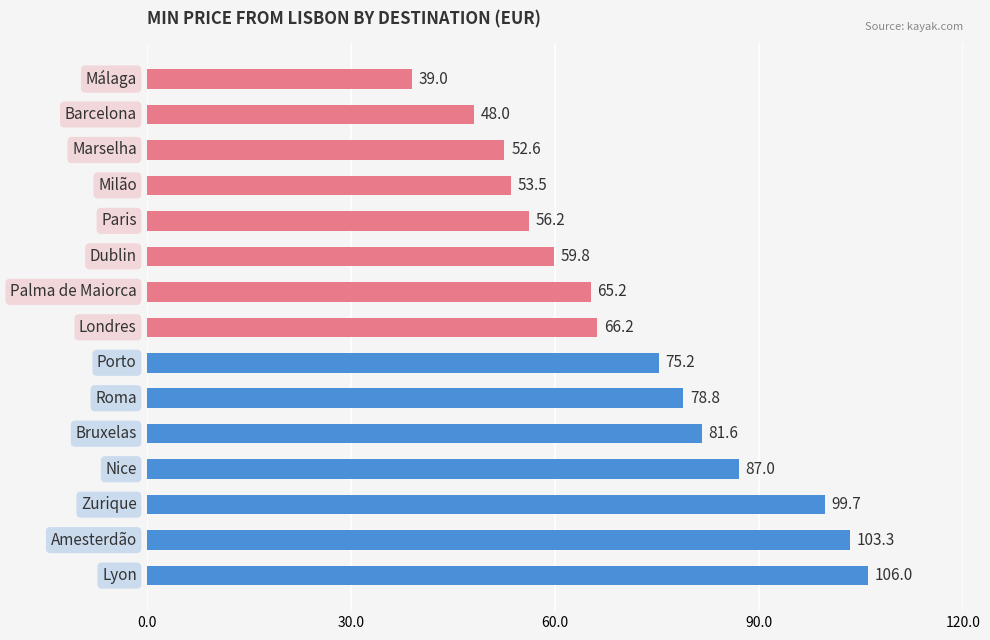

What is the minimum value shown in the chart?

39.0